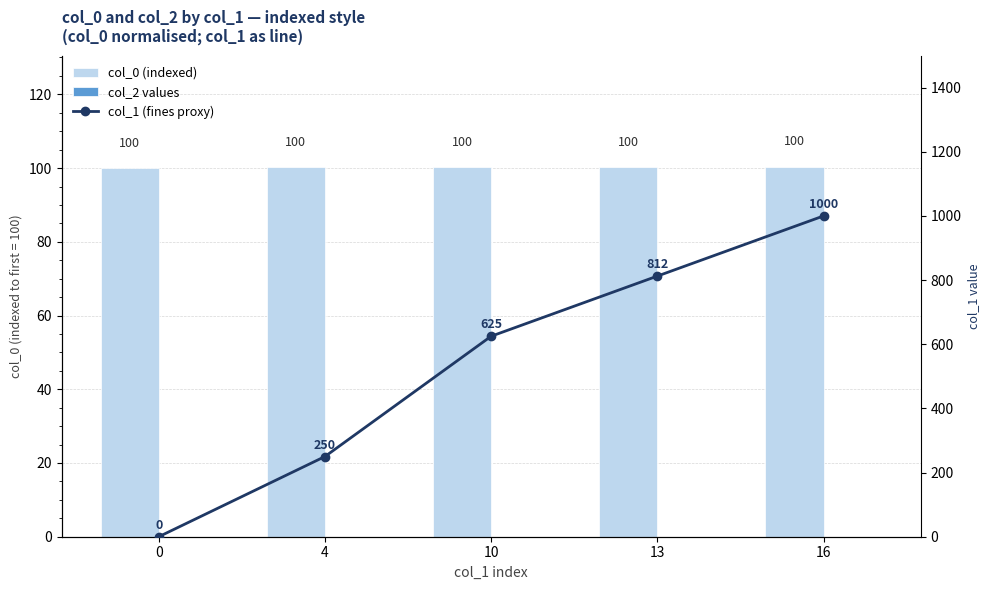

Is it true that col_2 values equals 0.0 at 4?

True